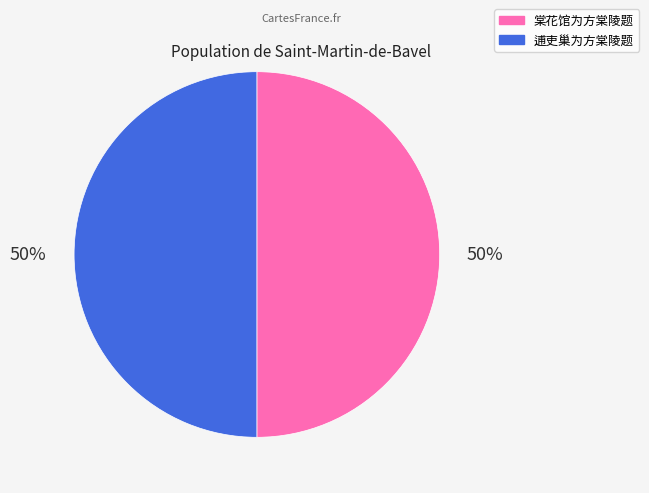

To the nearest percent, what is the average slice percentage?

50%